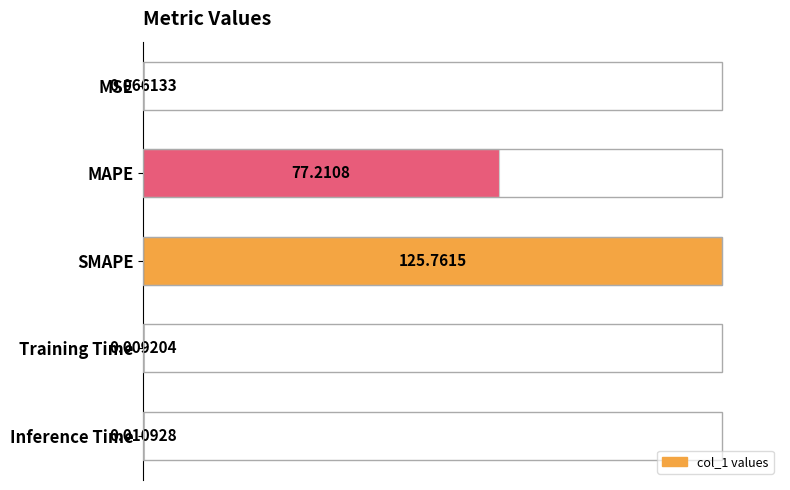

Between SMAPE and Training Time, which is larger?

SMAPE